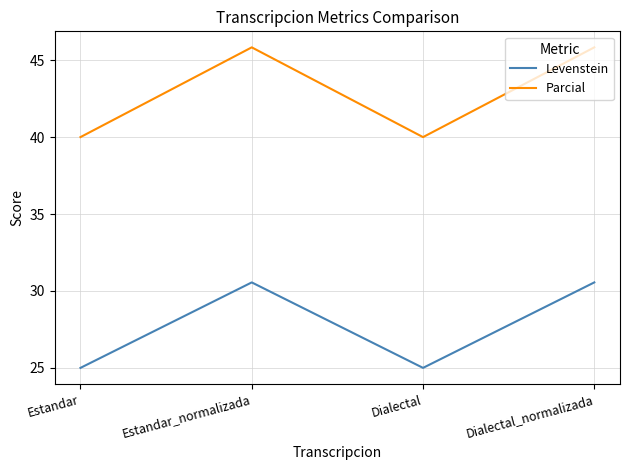

What is the difference between the highest and lowest values at Estandar?

15.0